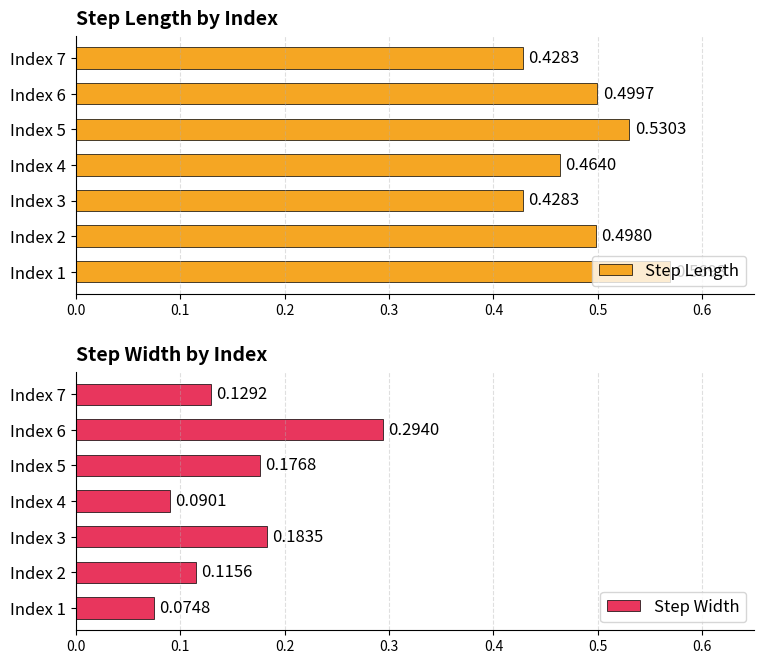

At how many categories does at least one series exceed 0?

7